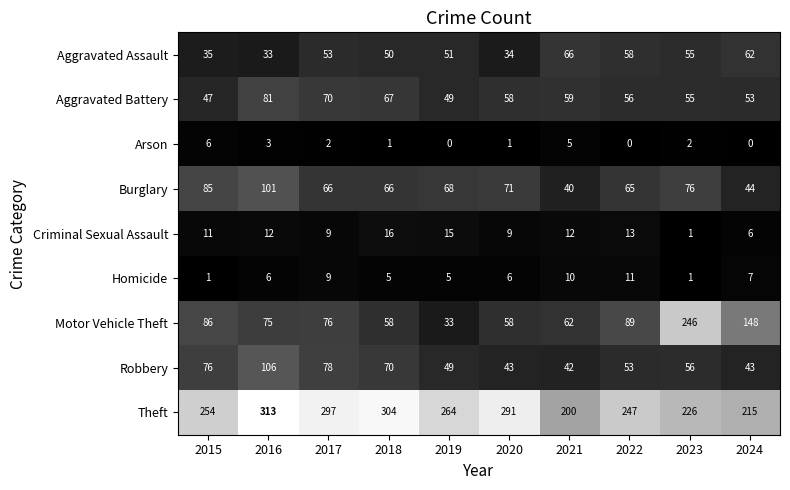

What is the greatest value displayed?

313